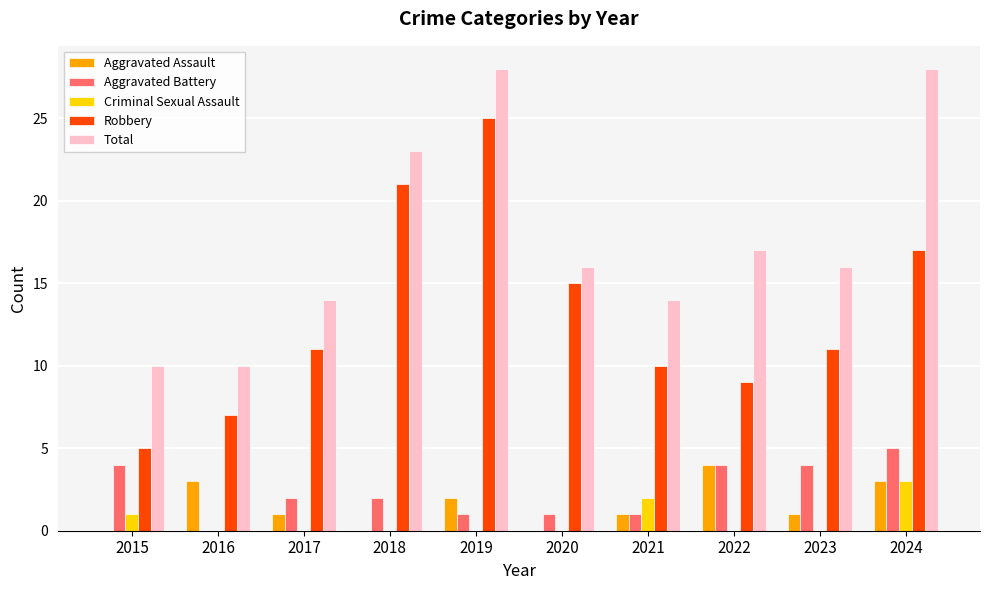

What is the maximum value shown in the chart?

28